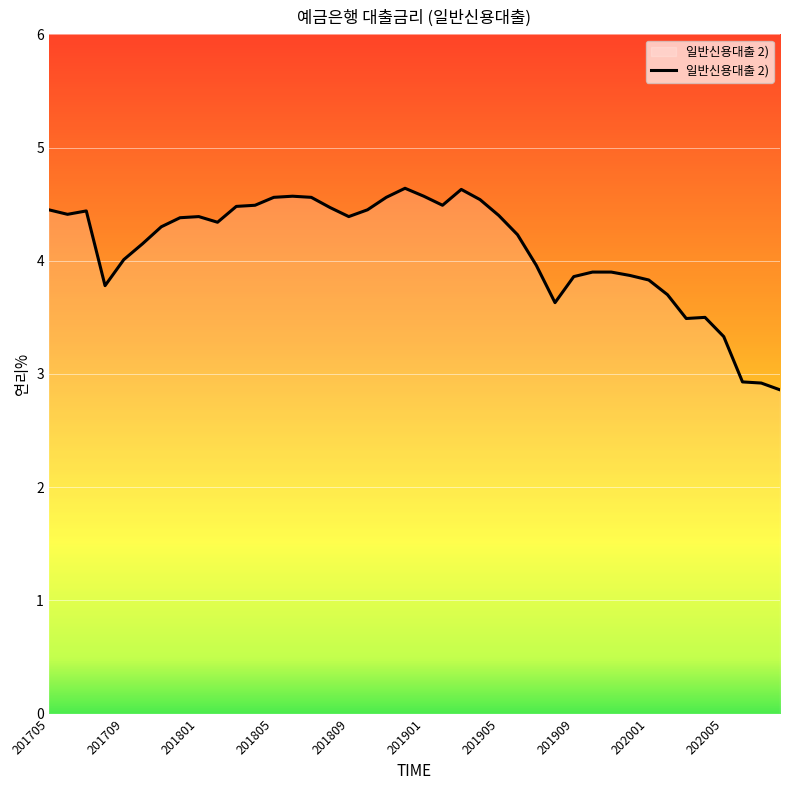

What is the difference between the maximum and minimum values?

1.8